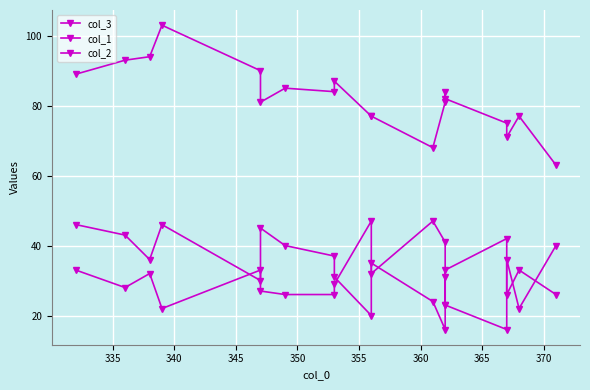

True or false: col_3 and col_1 intersect in this chart.

False